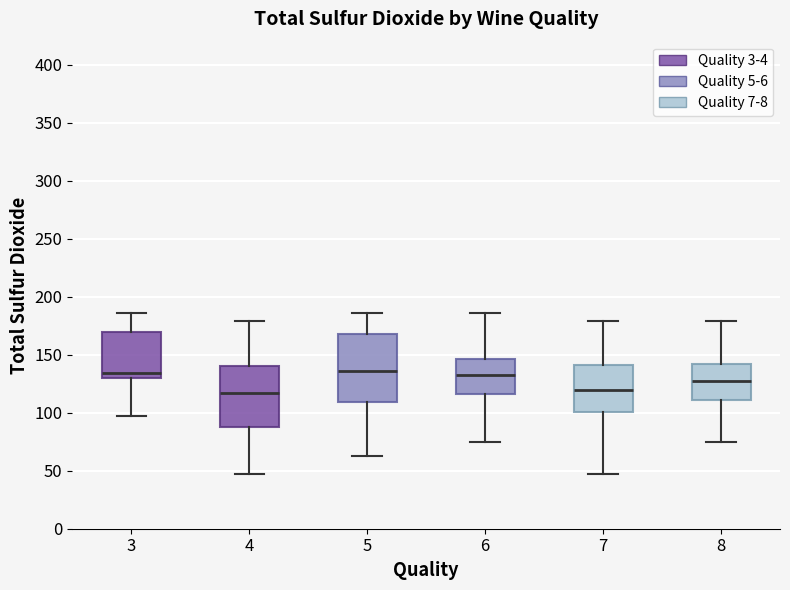

Which box is the tallest, from its lower edge to its upper edge?

5